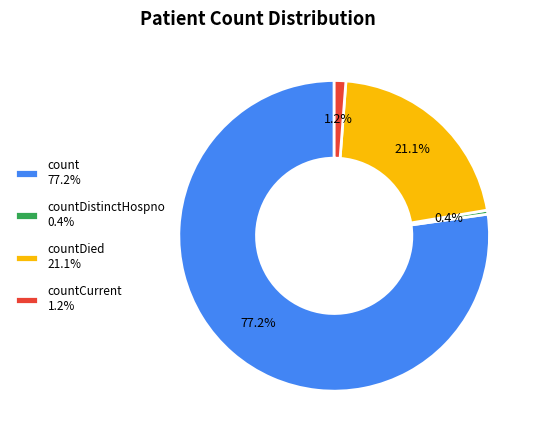

Which category accounts for the majority?

count 77.2%